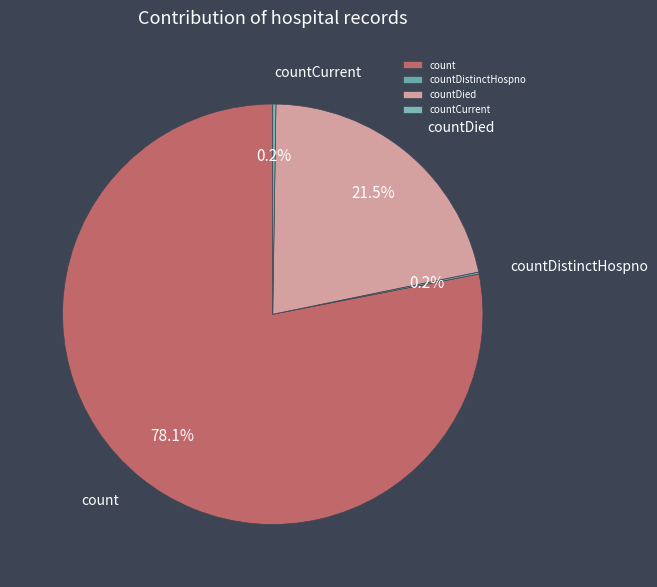

Is the sum of count and countDied greater than half?

Yes